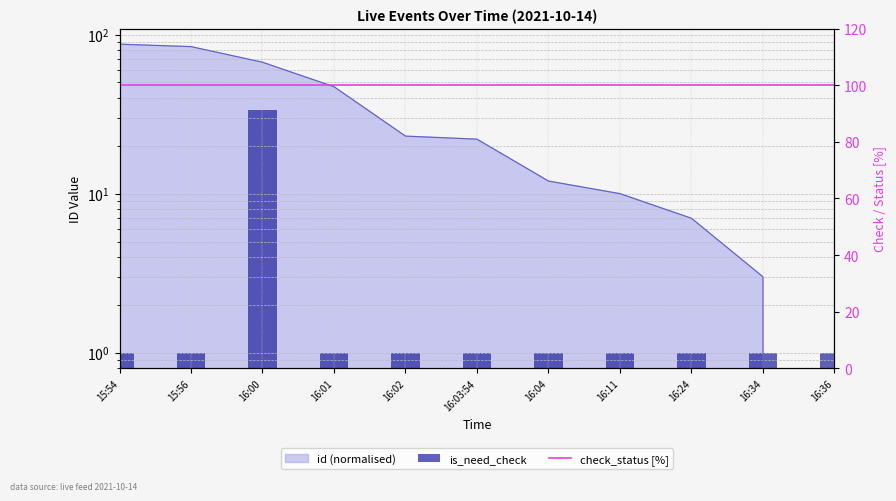

What is the sum of all check_status [%] values?

1100.0